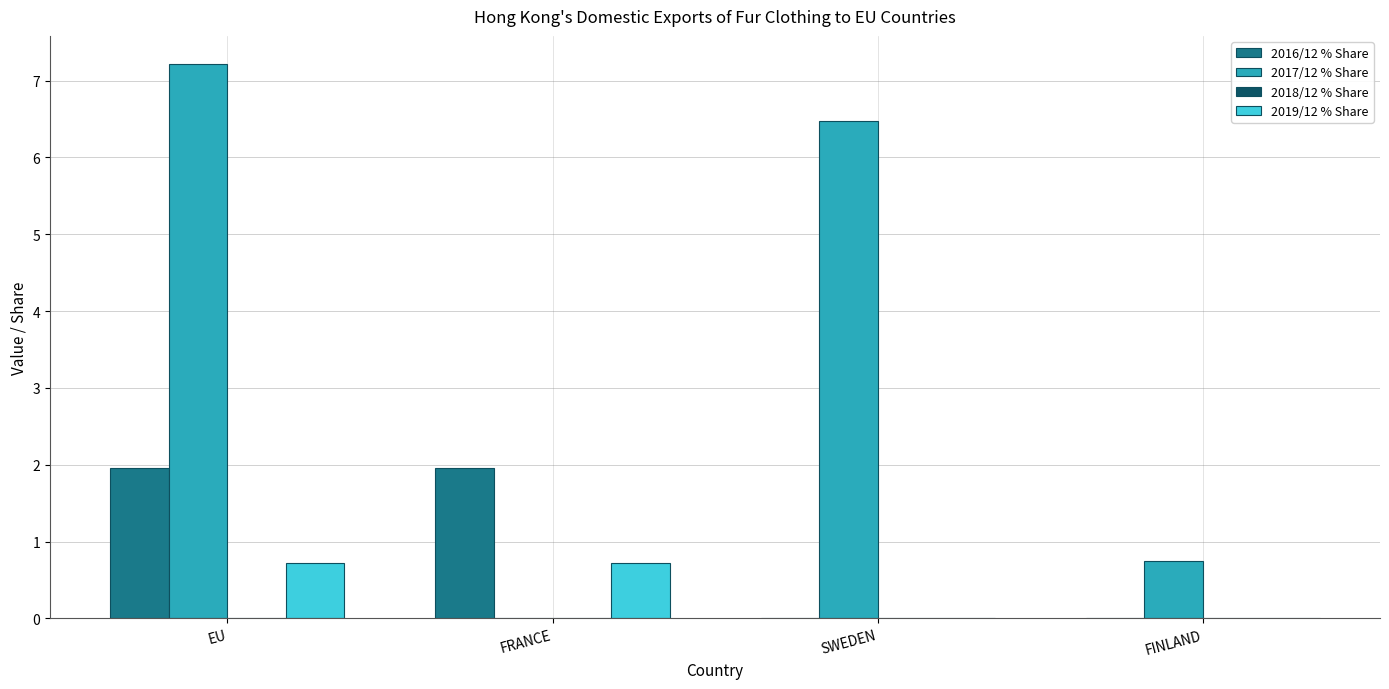

What is the average value of the 2019/12 % Share series?

0.4